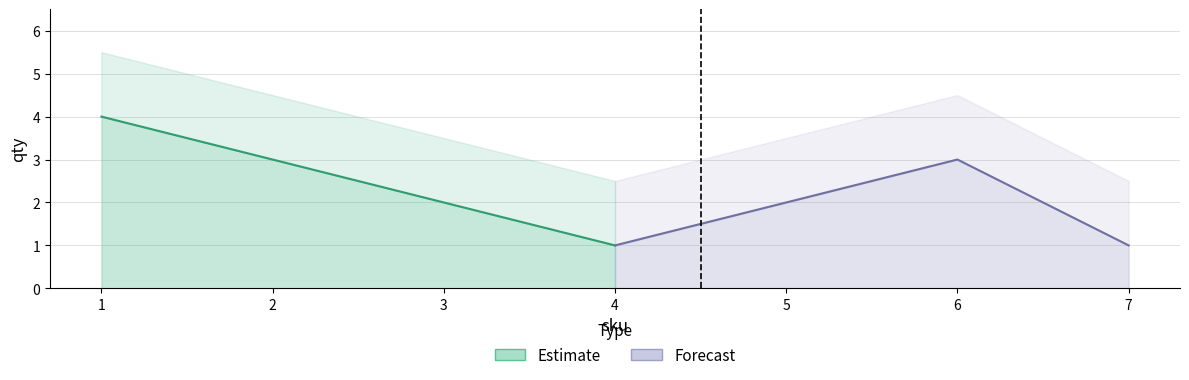

Approximately how many times larger is the value at 3 compared to 7?

2.0